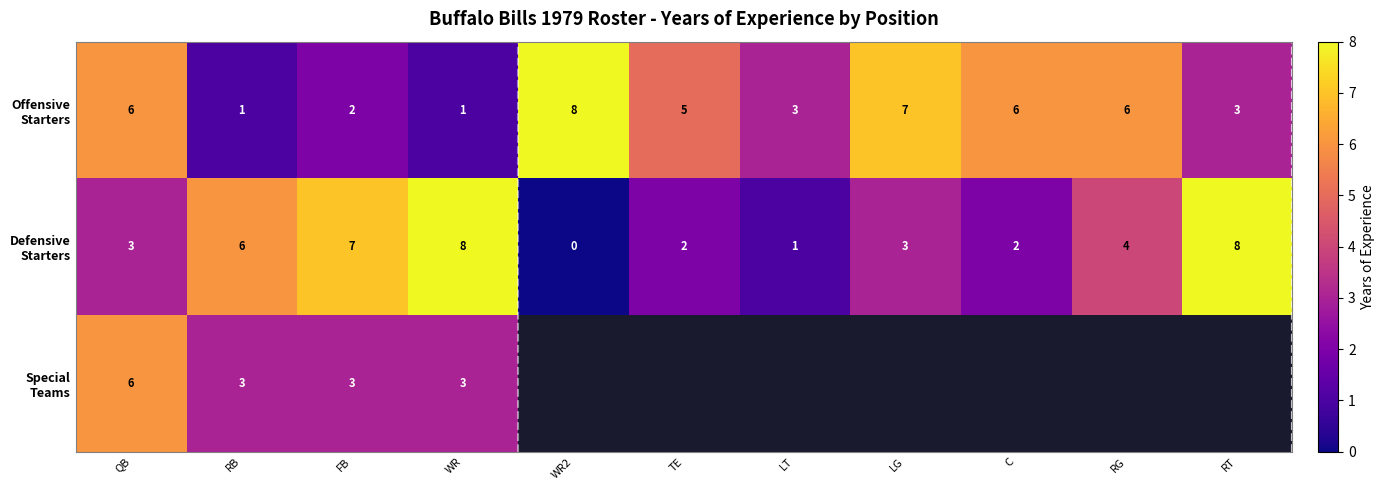

What is the total value across all series at WR?

12